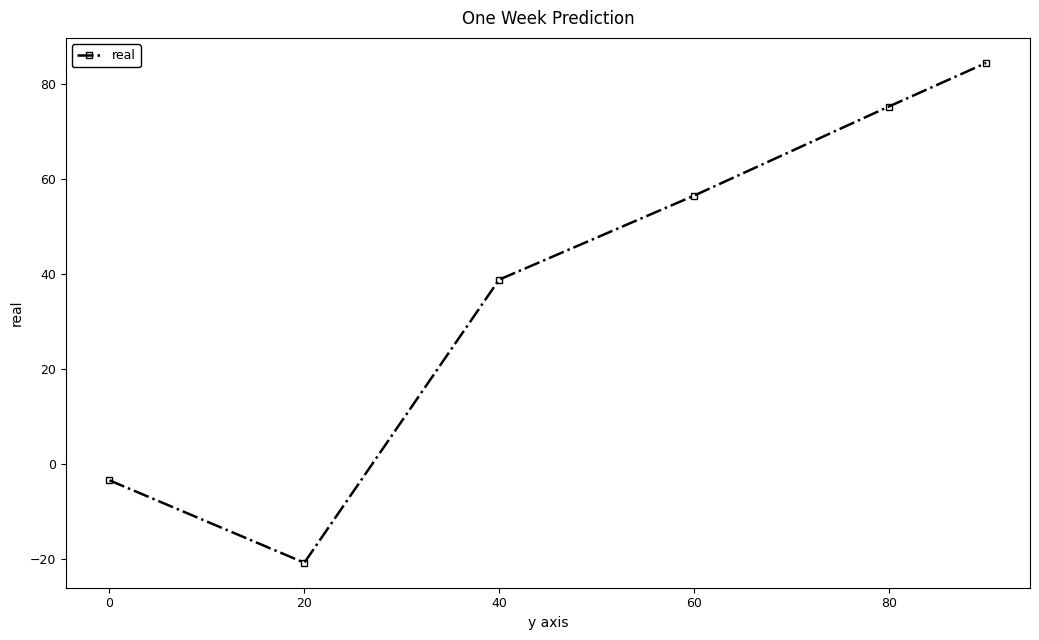

How many values are below 56?

3